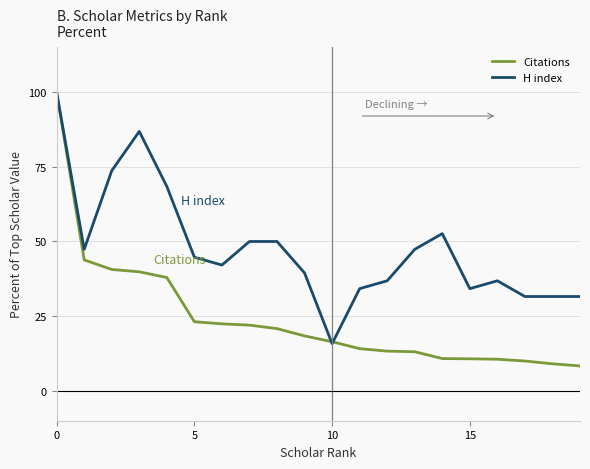

Which series has the largest total across all categories?

H index